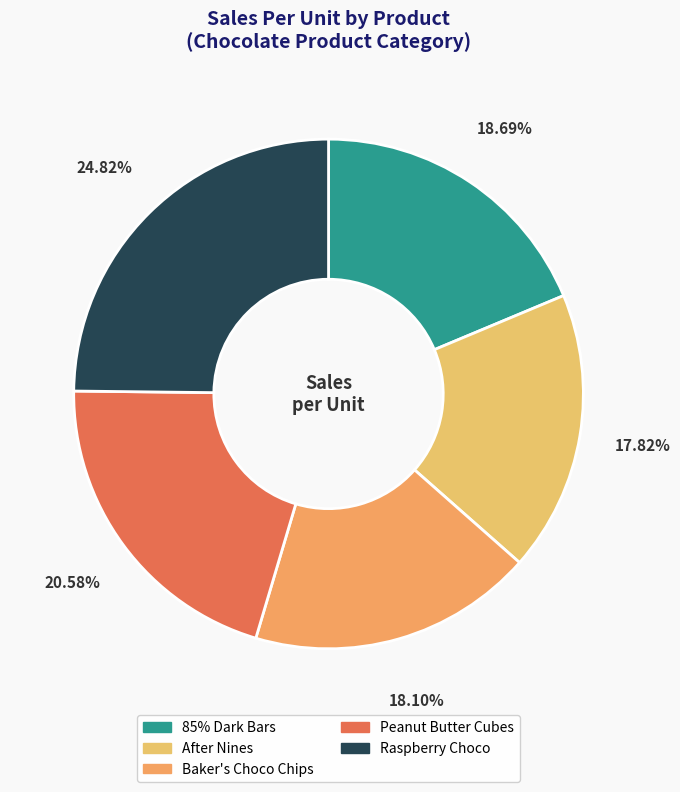

Between Peanut Butter Cubes and Raspberry Choco, which is larger?

Raspberry Choco